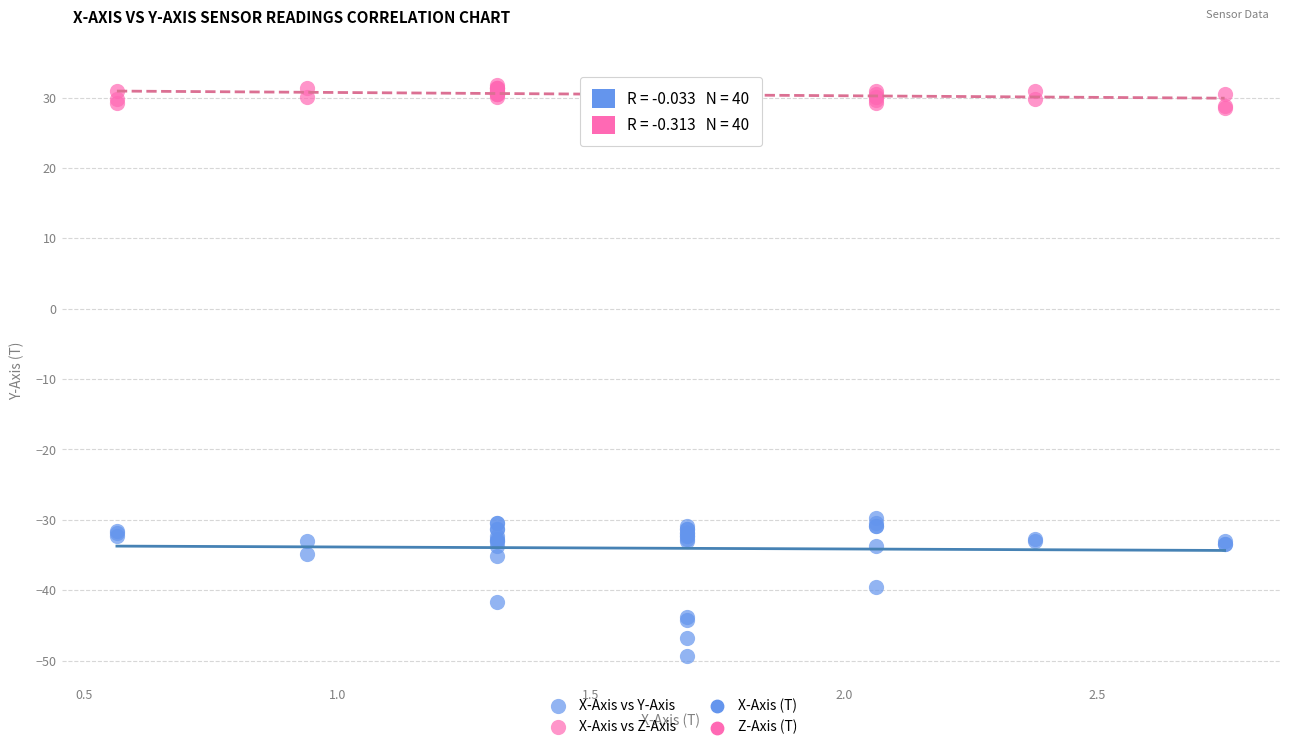

Which series reaches the maximum Y coordinate?

X-Axis vs Z-Axis